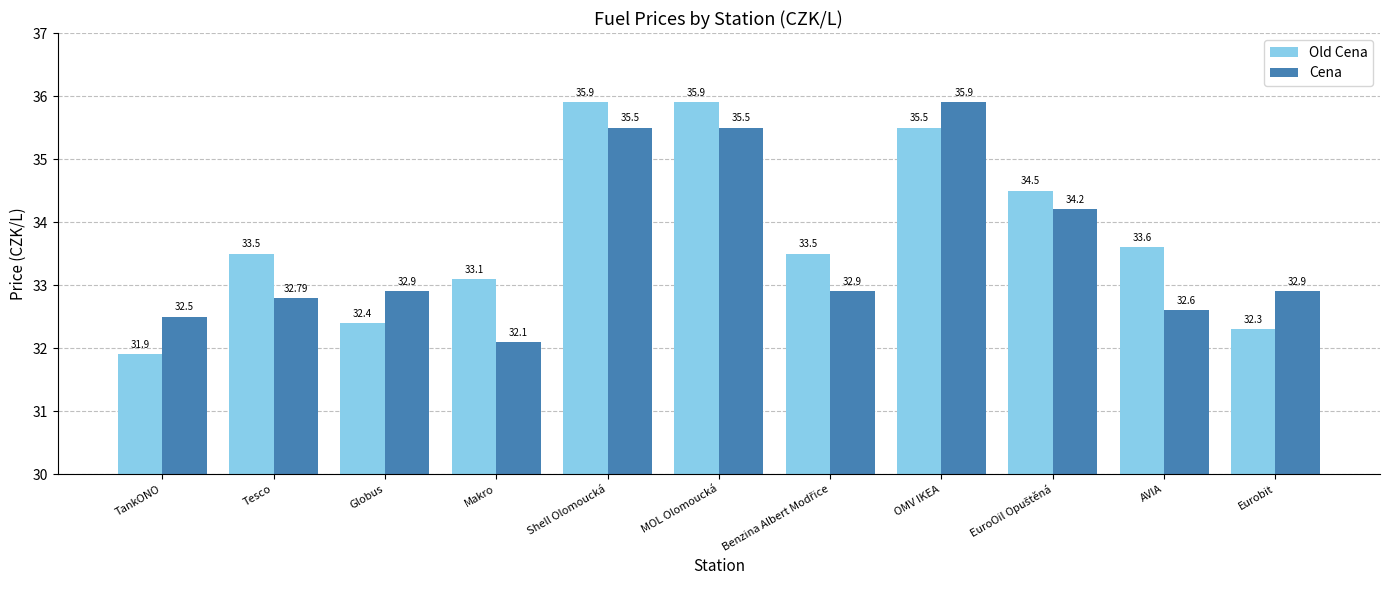

What is the sum of the Old Cena values at TankONO and Globus?

64.3